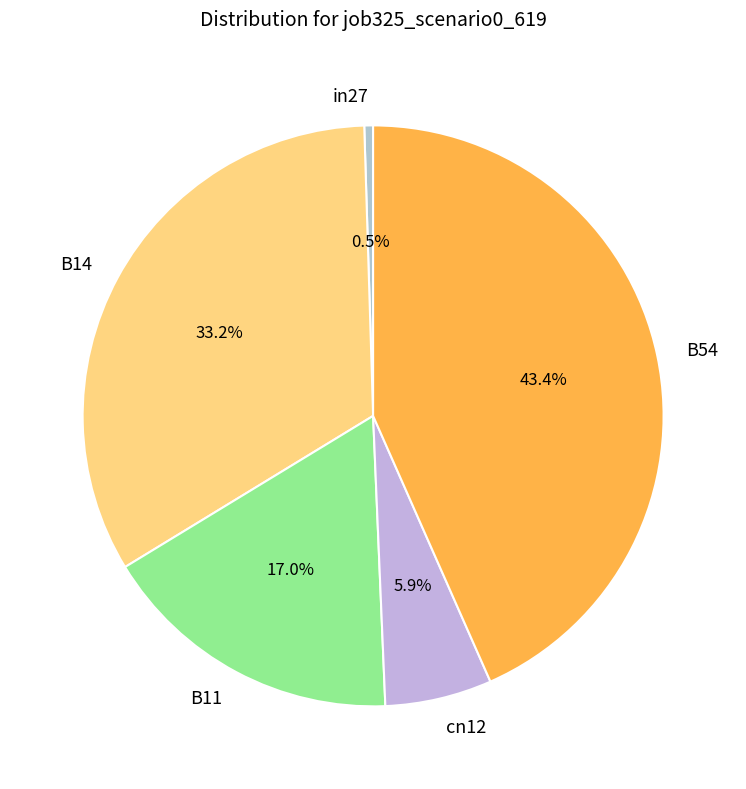

Does any single category account for the majority?

No